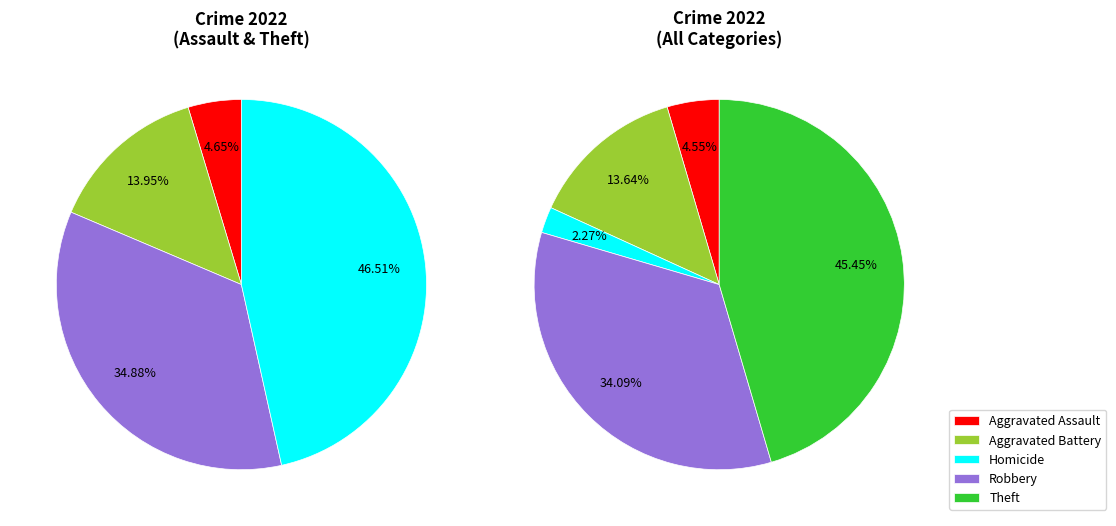

Does any single category account for the majority?

No